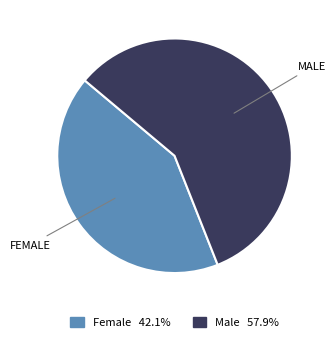

Which has a higher value, Male or Female?

Male